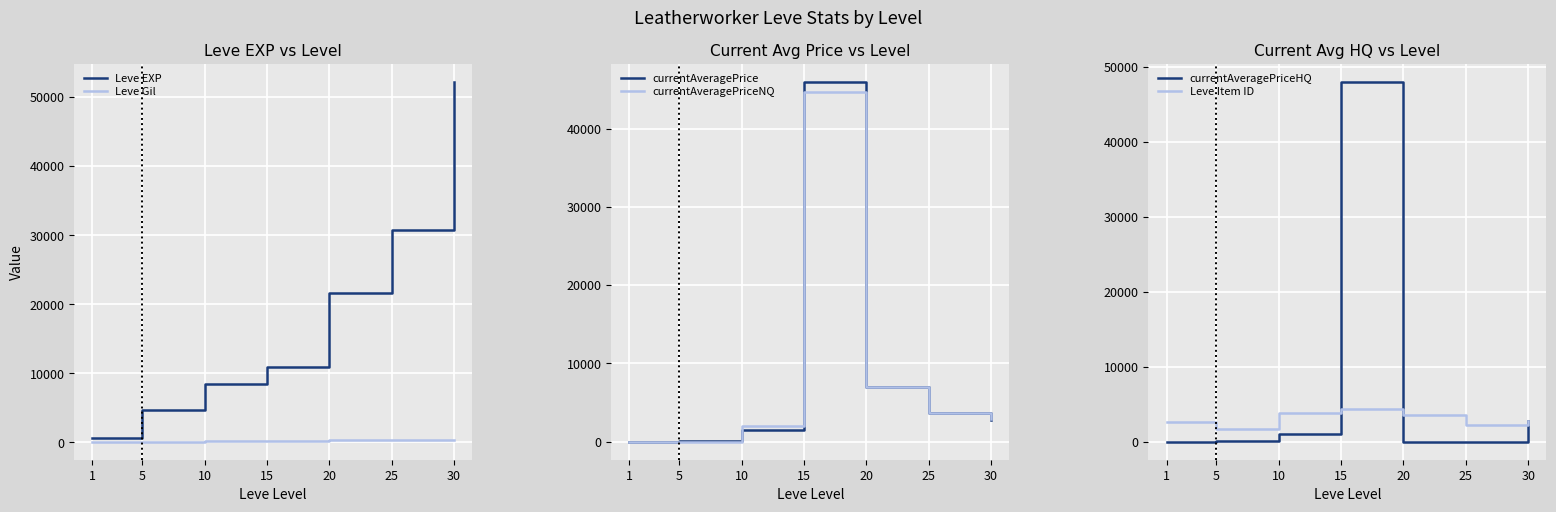

Is it true that currentAveragePriceHQ equals 0.0 at 20?

True